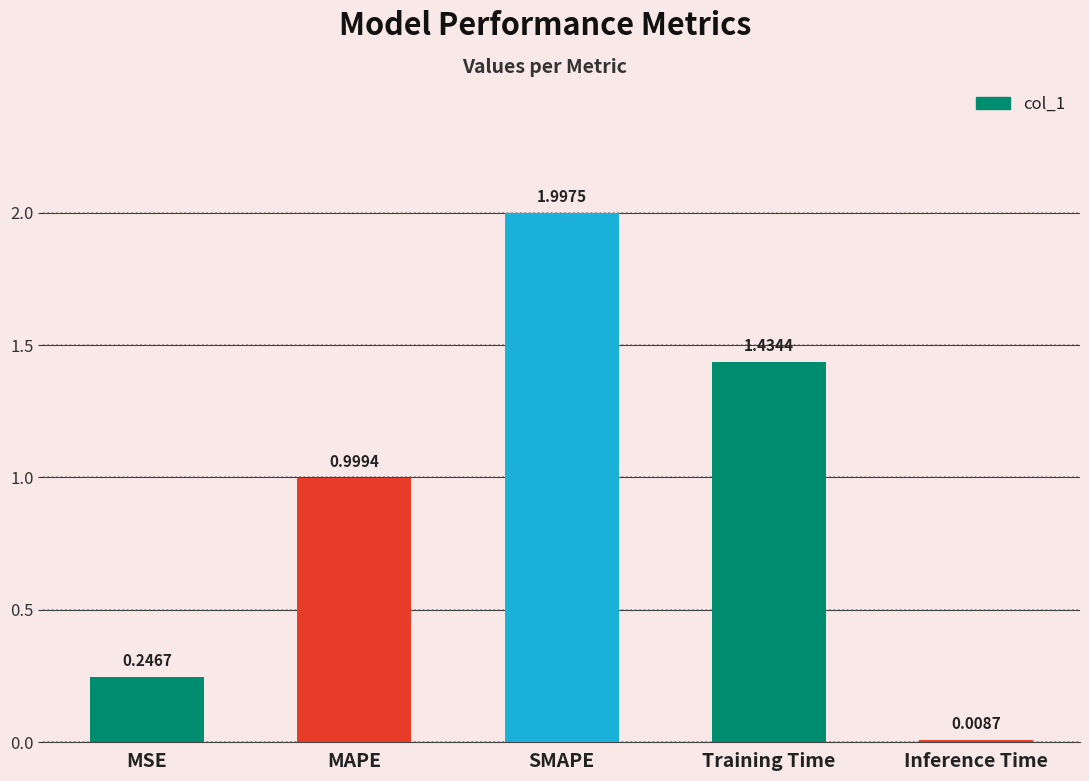

Is it true that the value at MAPE is 1.5?

False